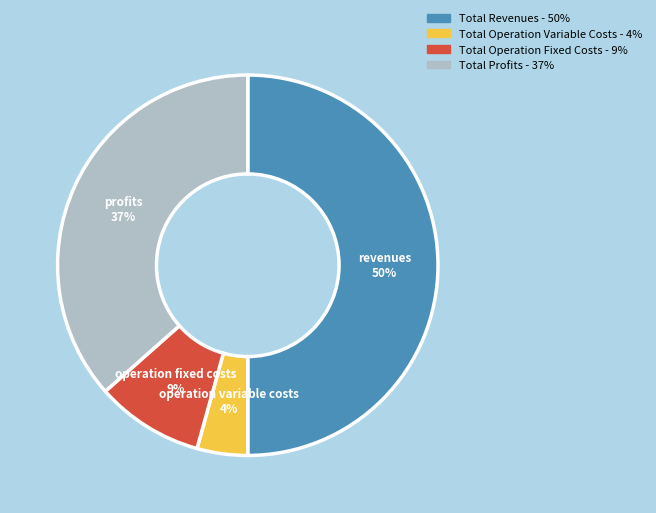

Count the number of slices in the pie.

4